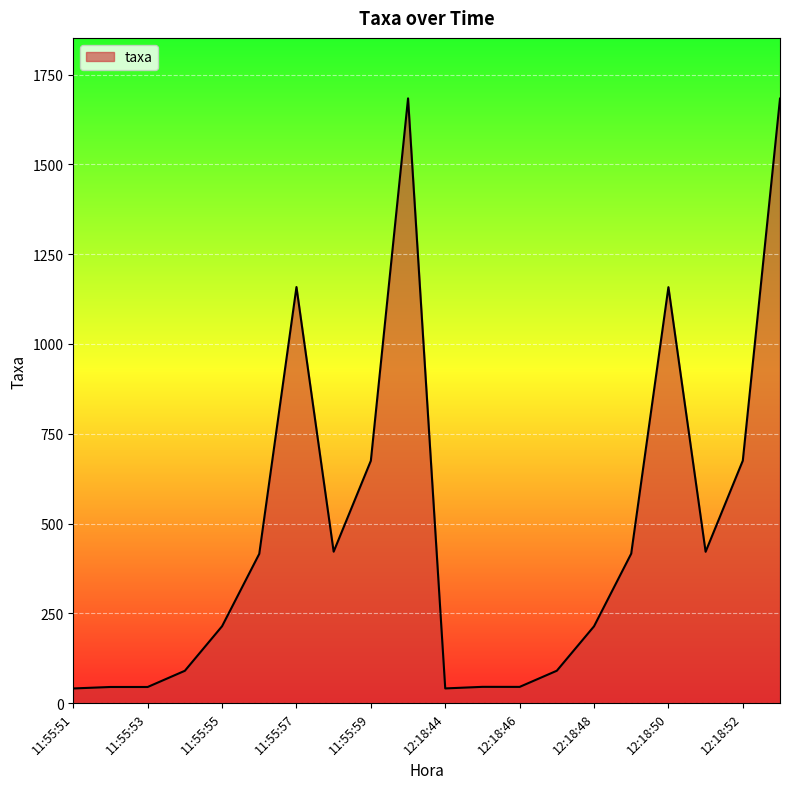

What is the difference between the maximum and minimum values?

1643.3